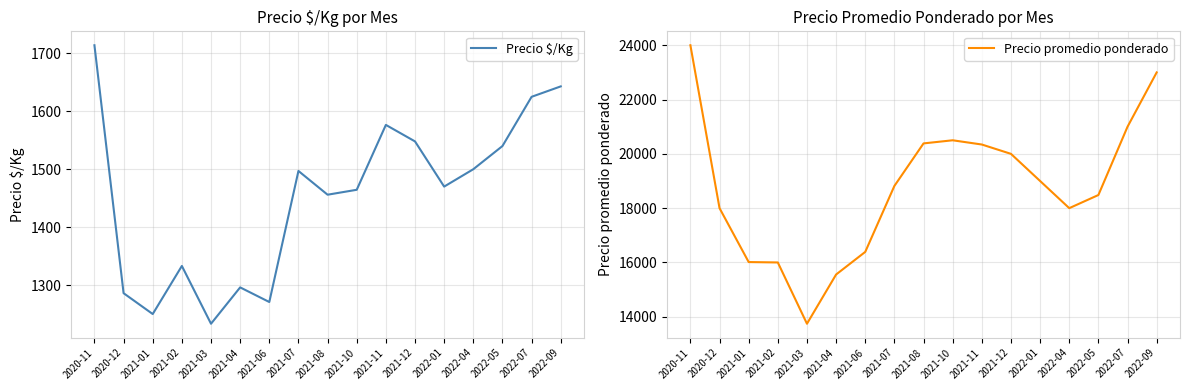

What is the difference between the highest and lowest values at 2021-02?

14667.0